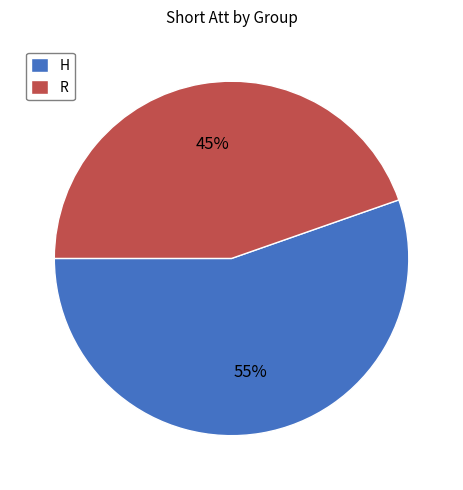

Is it true that H is 55% of the pie?

True